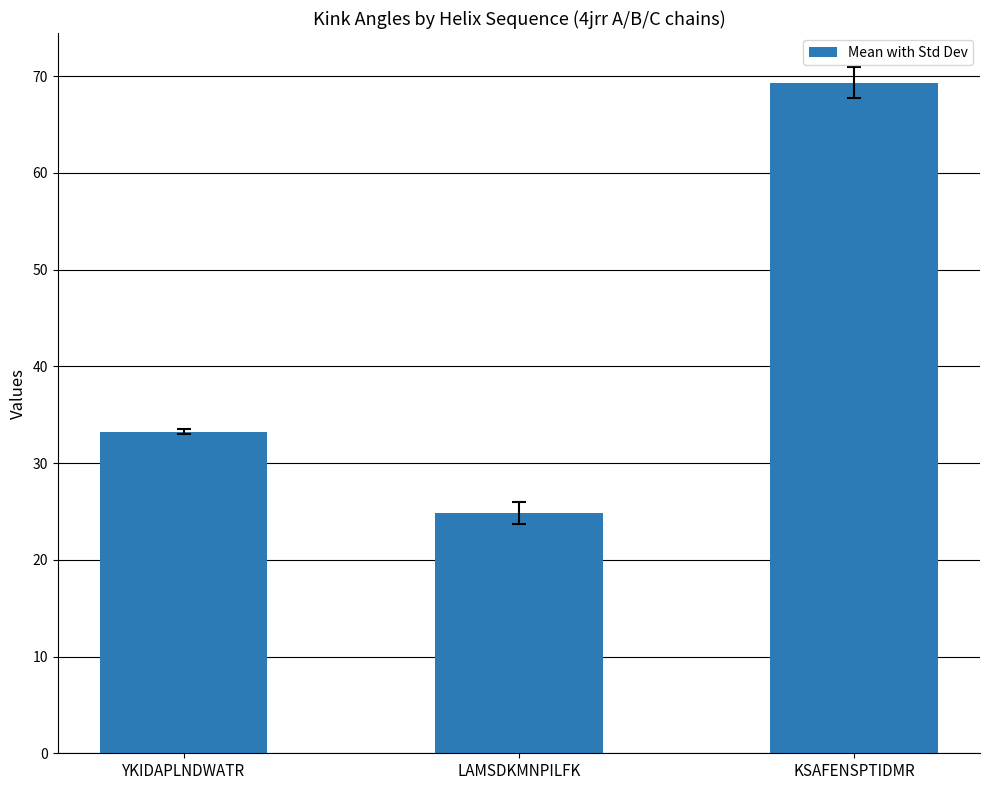

Reading left to right, transcribe all the data shown in this chart.

YKIDAPLNDWATR=33.2	LAMSDKMNPILFK=24.8	KSAFENSPTIDMR=69.3